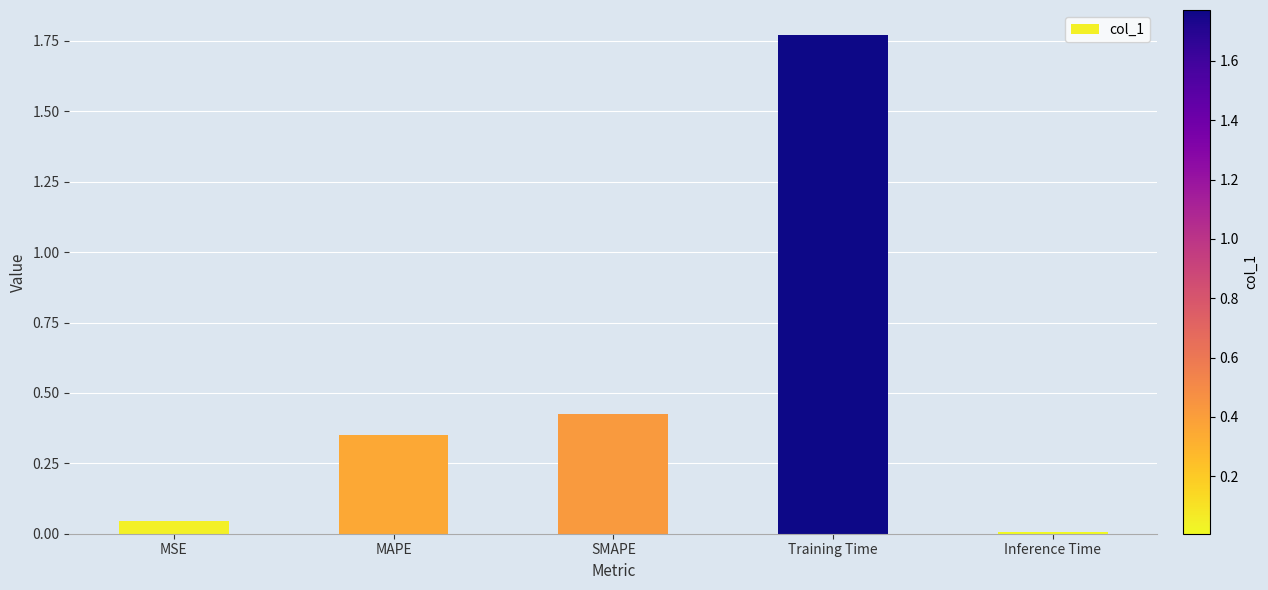

True or false: the data shows 0.6 at SMAPE.

False